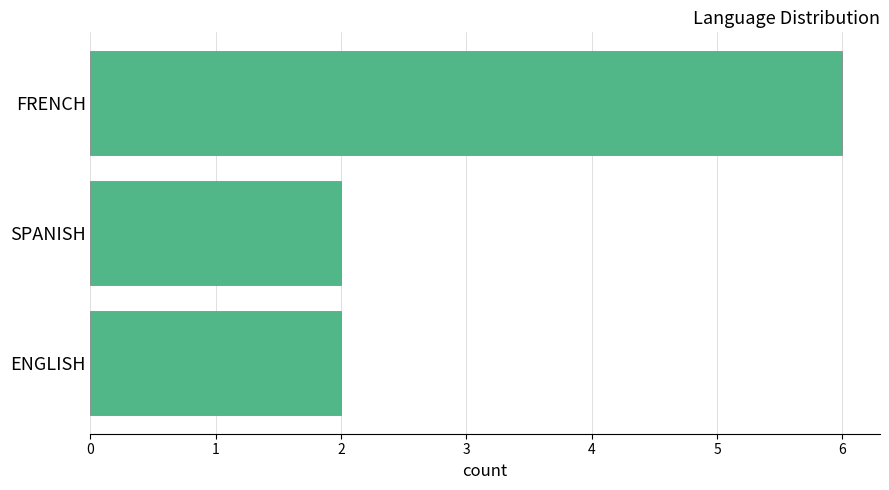

Which category has the highest value across all series?

FRENCH